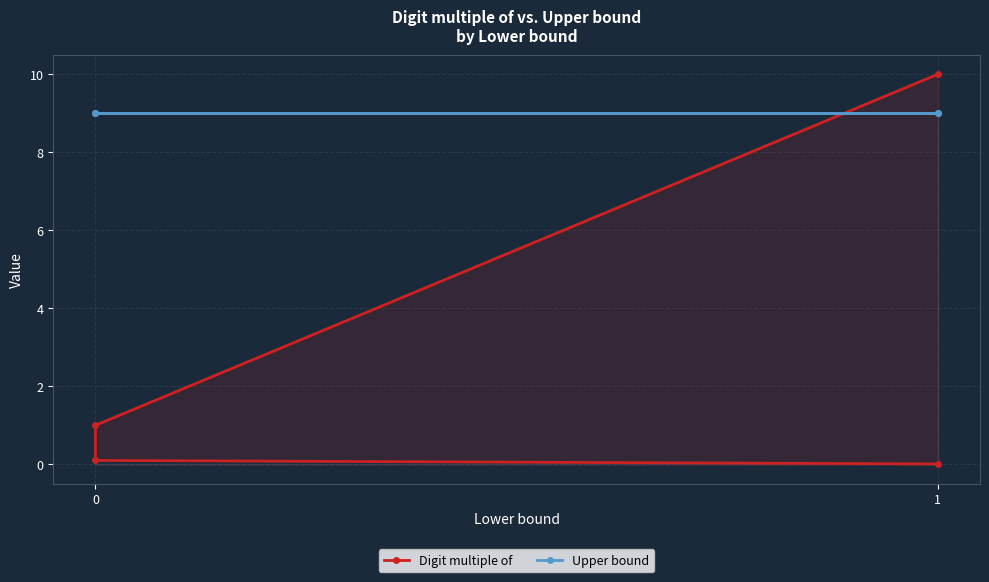

Does the chart display data point markers on the line(s)?

Yes